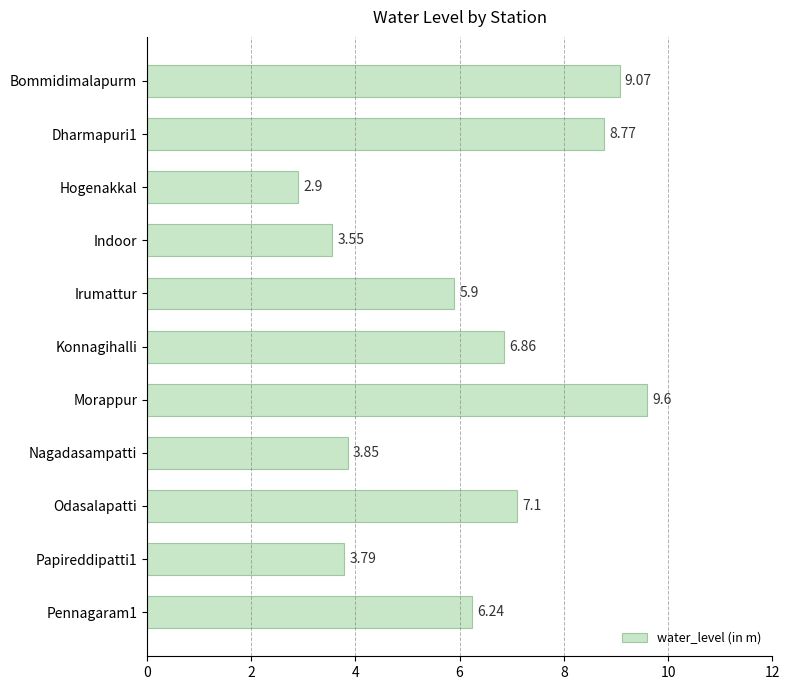

Which category has the highest value across all series?

Morappur